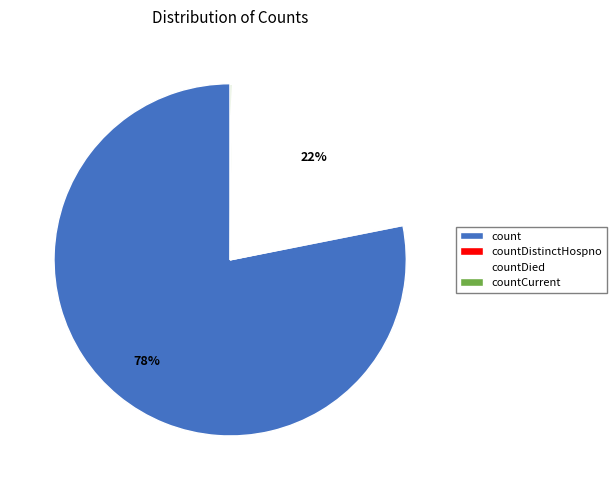

Which category has the biggest portion of the pie?

count